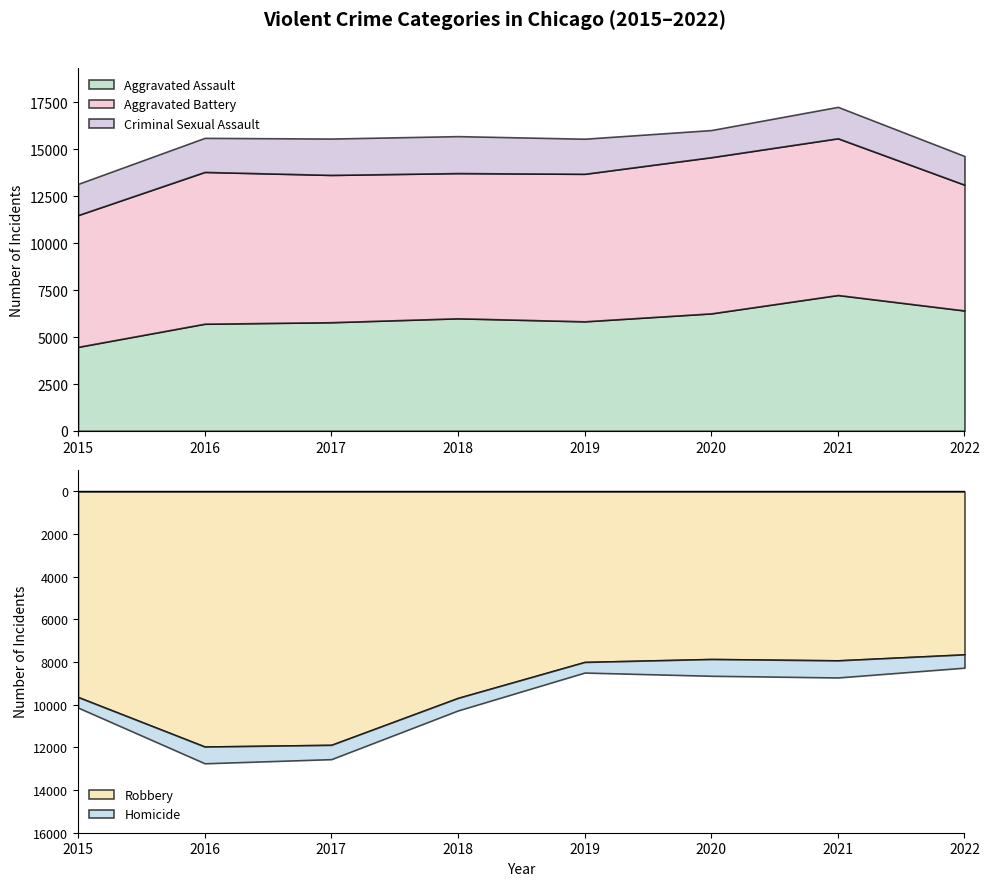

What is the sum of all Aggravated Battery values?

61904